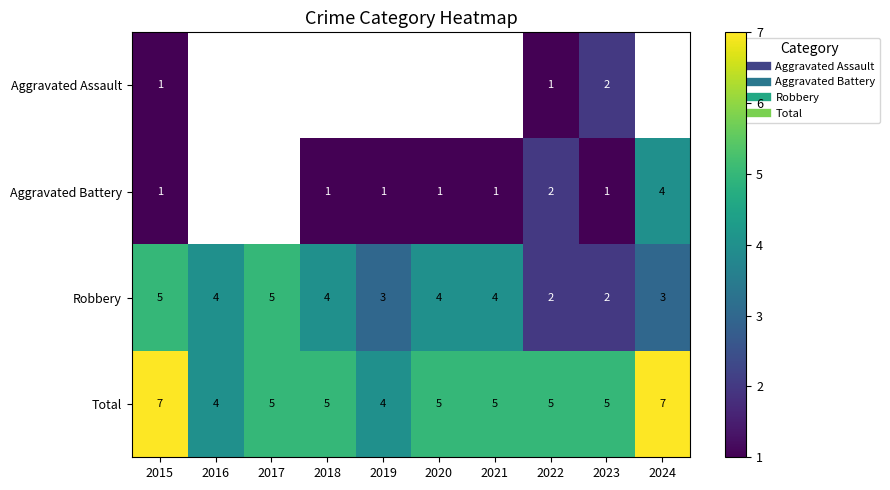

Rank the categories by Robbery value from lowest to highest.

2022, 2023, 2019, 2024, 2016, 2018, 2020, 2021, 2015, 2017